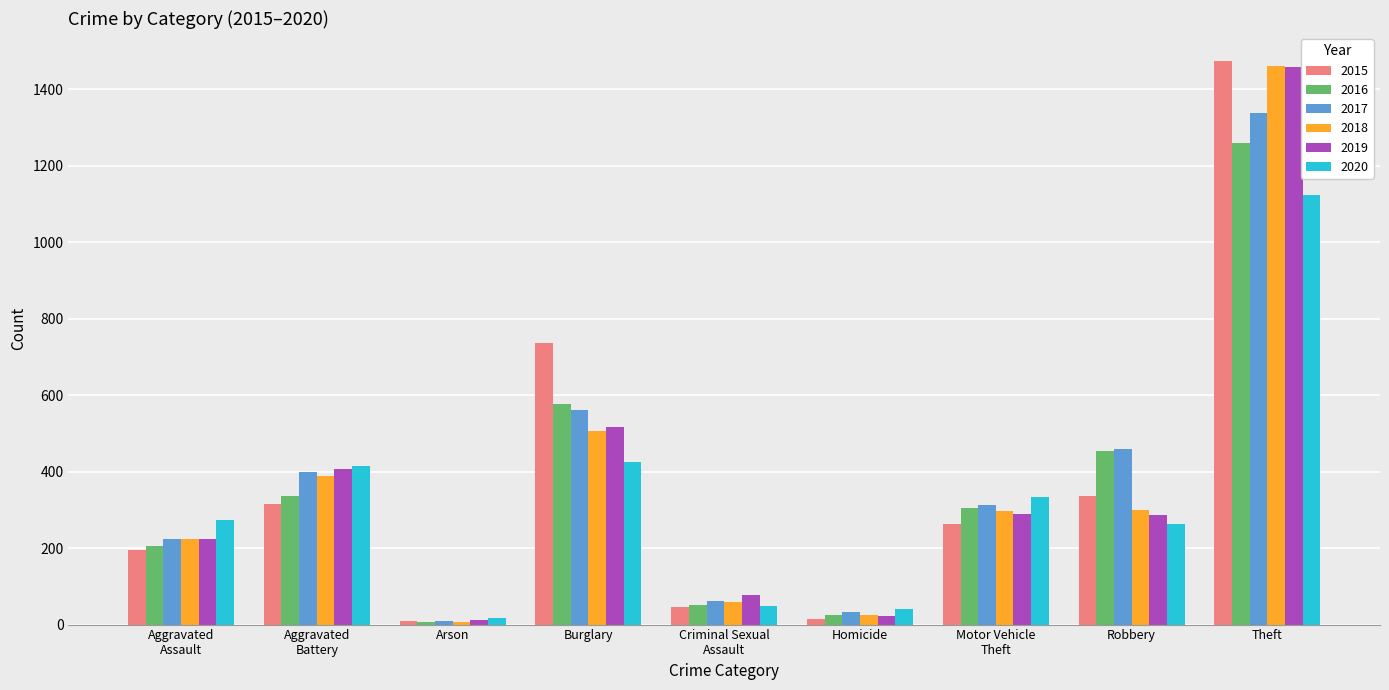

Read the 2015 value at Robbery, to the nearest 100.

300